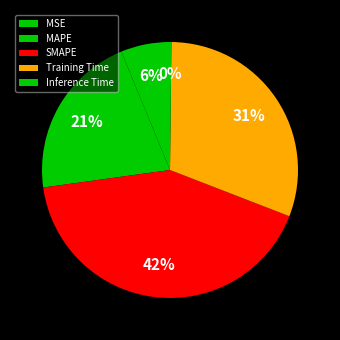

The Inference Time slice represents 0% of the pie. True or false?

True